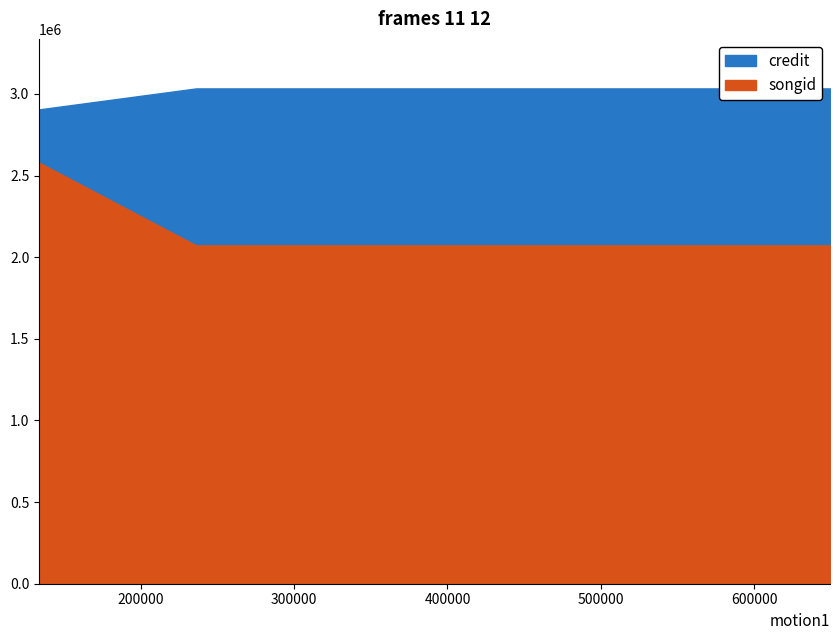

What is the value of the songid point at the 3rd from the left?

2072796